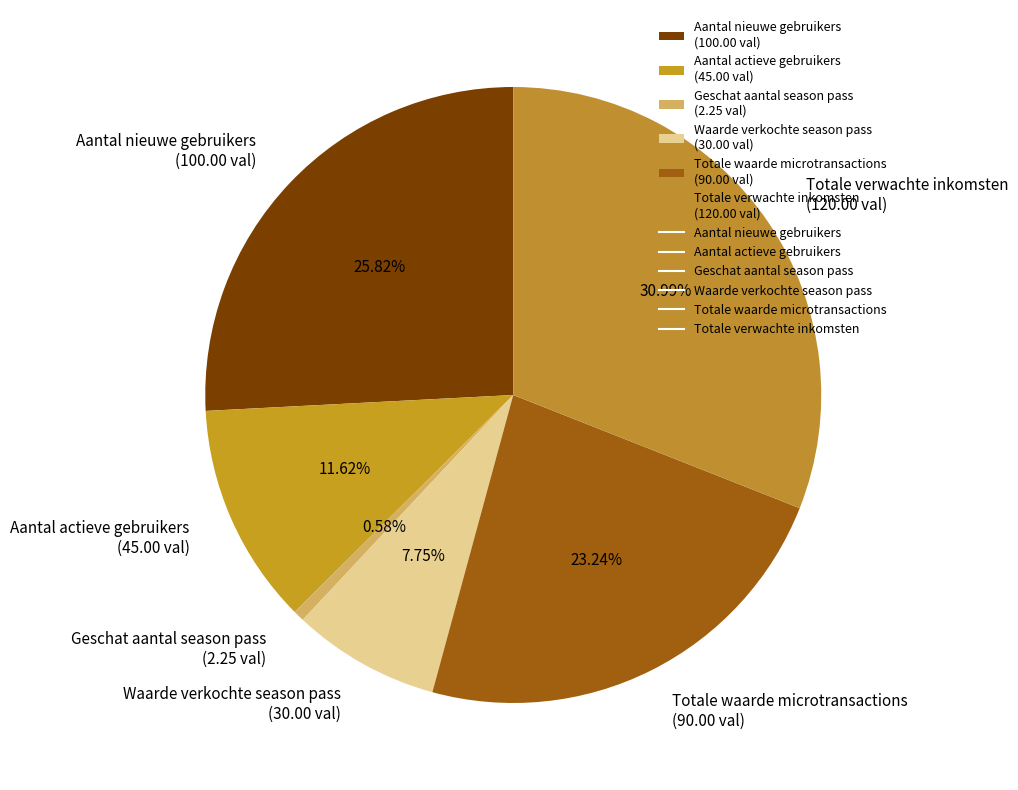

Between Totale waarde microtransactions (90.00 val) and Totale verwachte inkomsten (120.00 val), which is larger?

Totale verwachte inkomsten (120.00 val)